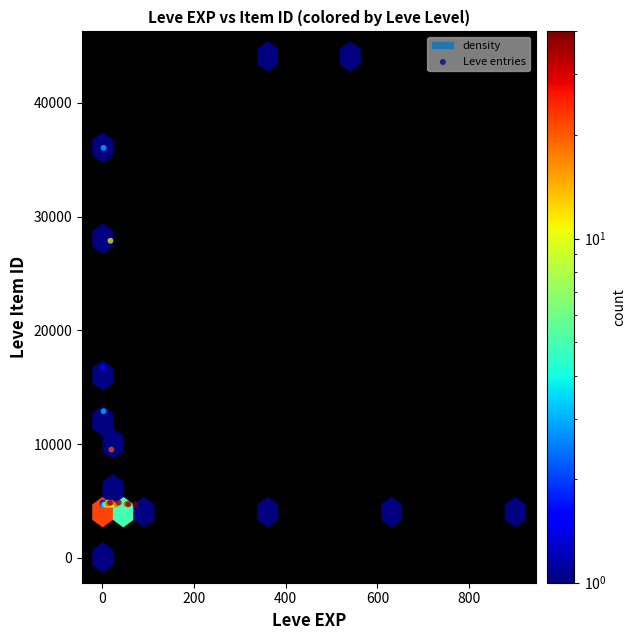

What Y value in the scatter plot is closest to 22050?

16734